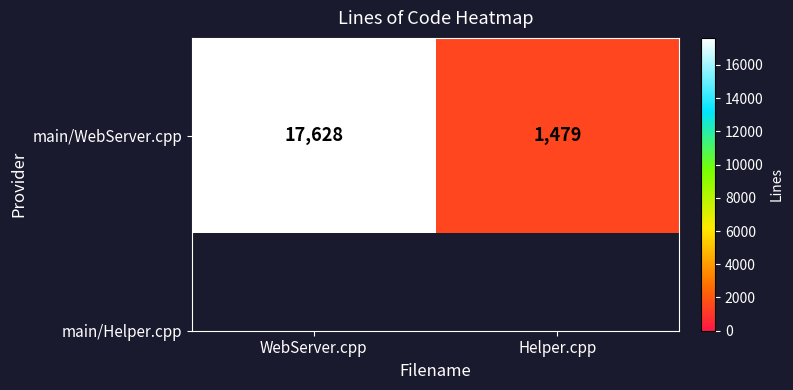

Count the values in the range 1479 to 17628.

2